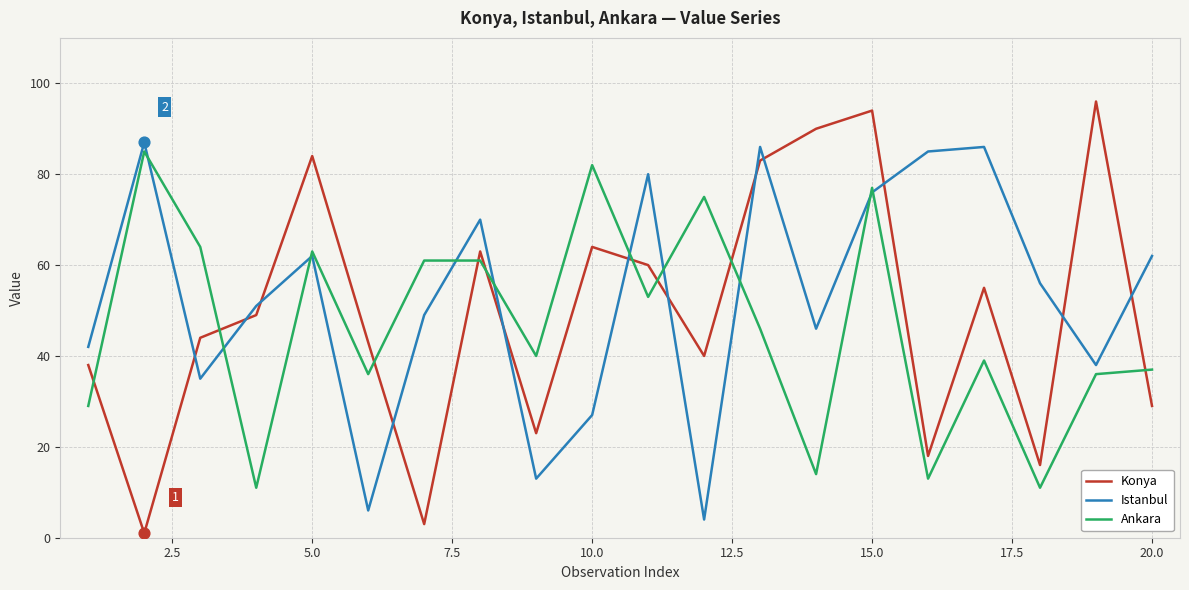

Which series ends up on top after the final intersection of Istanbul and Konya?

Istanbul